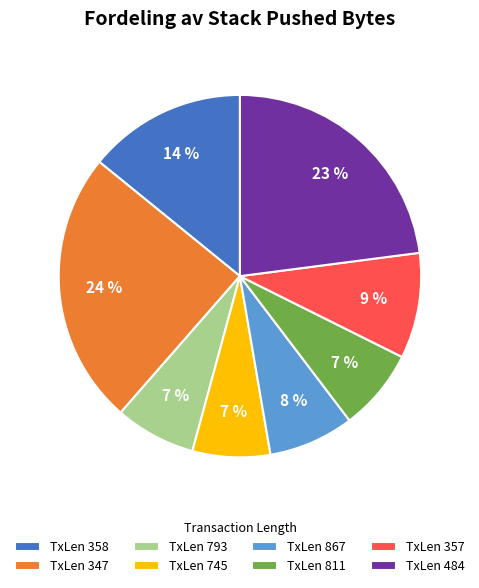

How many slices are in this pie chart?

8